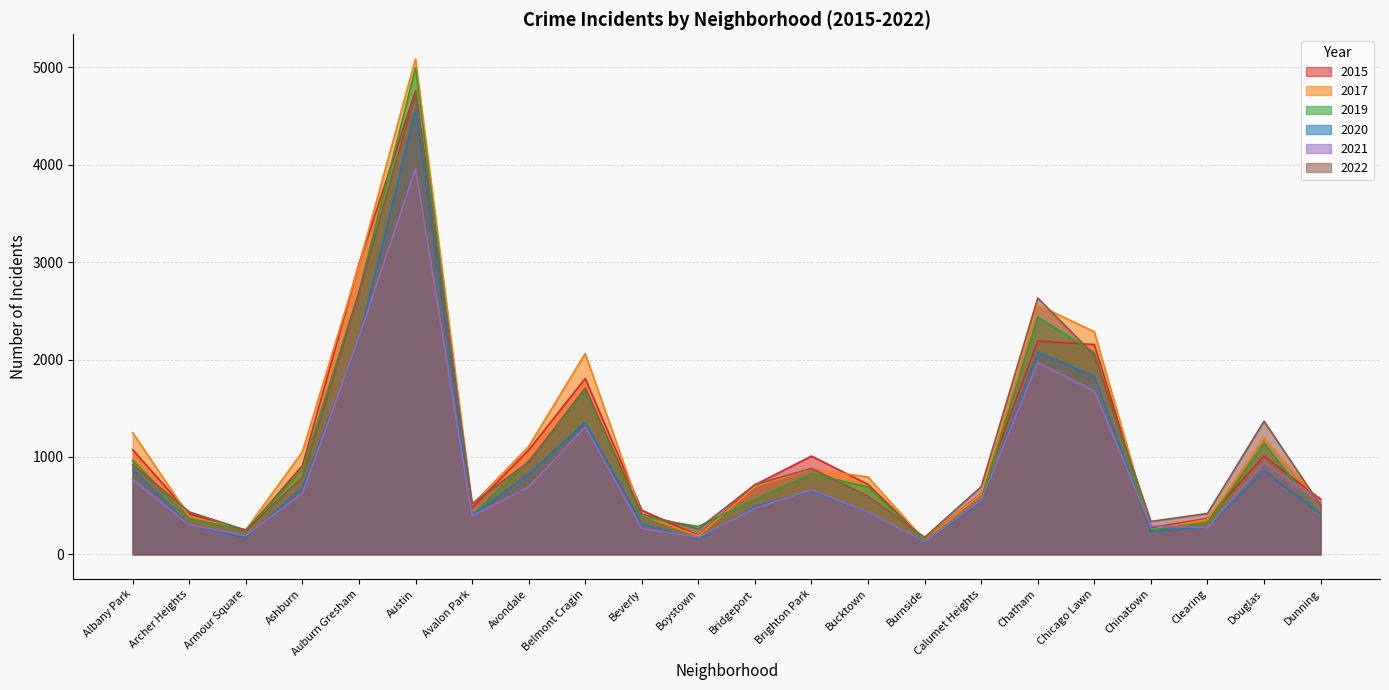

Reading right to left, what are all the values shown in this chart?

2017: Dunning=529	Douglas=1199	Clearing=358	Chinatown=253	Chicago Lawn=2285	Chatham=2560	Calumet Heights=619	Burnside=145	Bucktown=793	Brighton Park=877	Bridgeport=696	Boystown=188	Beverly=403	Belmont Cragin=2061	Avondale=1106	Avalon Park=509	Austin=5085	Auburn Gresham=2965	Ashburn=1051	Armour Square=250	Archer Heights=389	Albany Park=1248
2019: Dunning=407	Douglas=1138	Clearing=322	Chinatown=252	Chicago Lawn=2071	Chatham=2436	Calumet Heights=561	Burnside=141	Bucktown=691	Brighton Park=826	Bridgeport=566	Boystown=286	Beverly=383	Belmont Cragin=1681	Avondale=955	Avalon Park=404	Austin=4995	Auburn Gresham=2694	Ashburn=869	Armour Square=249	Archer Heights=367	Albany Park=965
2020: Dunning=417	Douglas=856	Clearing=276	Chinatown=239	Chicago Lawn=1828	Chatham=2076	Calumet Heights=537	Burnside=125	Bucktown=431	Brighton Park=652	Bridgeport=492	Boystown=153	Beverly=315	Belmont Cragin=1355	Avondale=824	Avalon Park=399	Austin=4566	Auburn Gresham=2209	Ashburn=686	Armour Square=169	Archer Heights=302	Albany Park=870
2021: Dunning=529	Douglas=940	Clearing=274	Chinatown=291	Chicago Lawn=1675	Chatham=1968	Calumet Heights=556	Burnside=128	Bucktown=434	Brighton Park=663	Bridgeport=472	Boystown=173	Beverly=265	Belmont Cragin=1308	Avondale=691	Avalon Park=394	Austin=3958	Auburn Gresham=2232	Ashburn=626	Armour Square=192	Archer Heights=302	Albany Park=767
2022: Dunning=501	Douglas=1367	Clearing=419	Chinatown=337	Chicago Lawn=2043	Chatham=2632	Calumet Heights=694	Burnside=174	Bucktown=596	Brighton Park=882	Bridgeport=716	Boystown=261	Beverly=412	Belmont Cragin=1707	Avondale=948	Avalon Park=520	Austin=4742	Auburn Gresham=2682	Ashburn=791	Armour Square=248	Archer Heights=435	Albany Park=918
2015: Dunning=566	Douglas=1008	Clearing=368	Chinatown=273	Chicago Lawn=2154	Chatham=2190	Calumet Heights=624	Burnside=151	Bucktown=718	Brighton Park=1008	Bridgeport=713	Boystown=194	Beverly=452	Belmont Cragin=1805	Avondale=1070	Avalon Park=480	Austin=4758	Auburn Gresham=2982	Ashburn=909	Armour Square=240	Archer Heights=418	Albany Park=1074